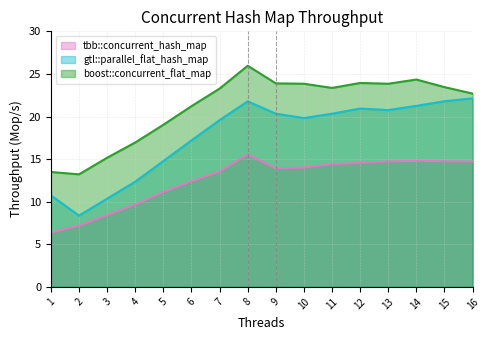

Between 5 and 7, which is larger?

7